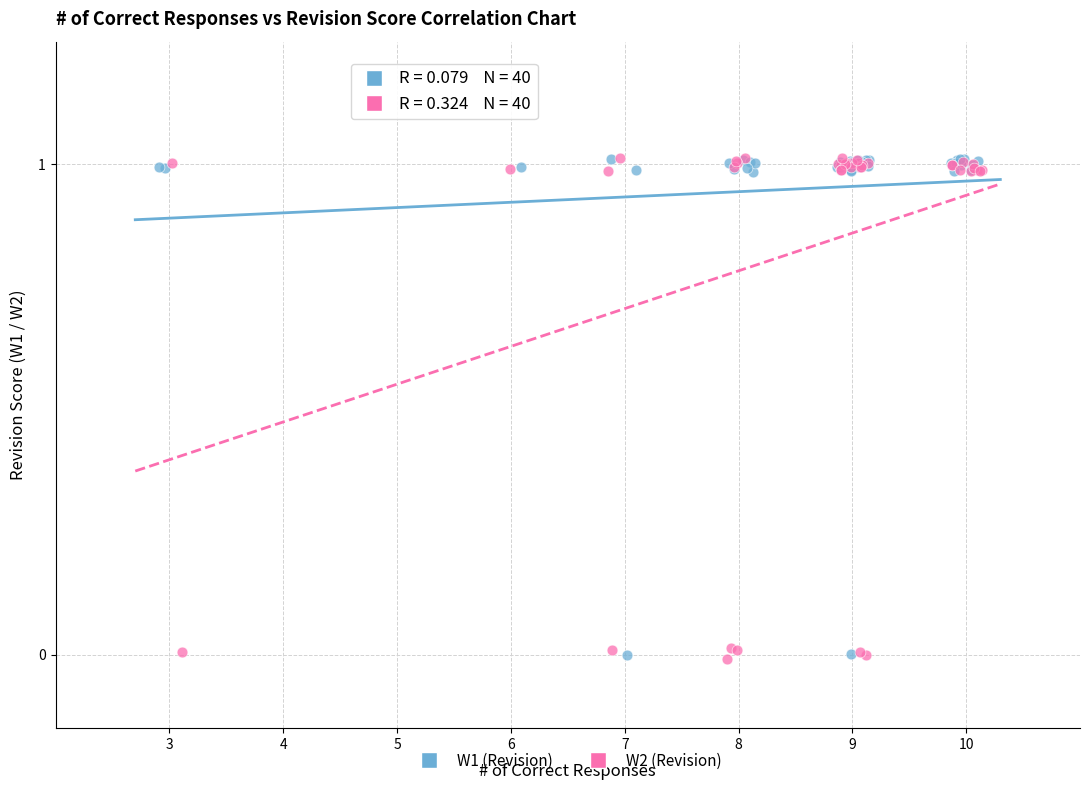

Which series has the largest Y range (max minus min)?

W2 (Revision)